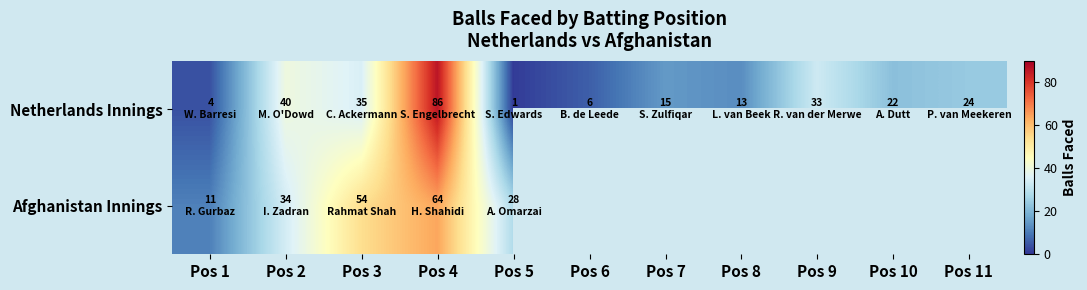

Which series has the largest range (max minus min)?

Netherlands Innings